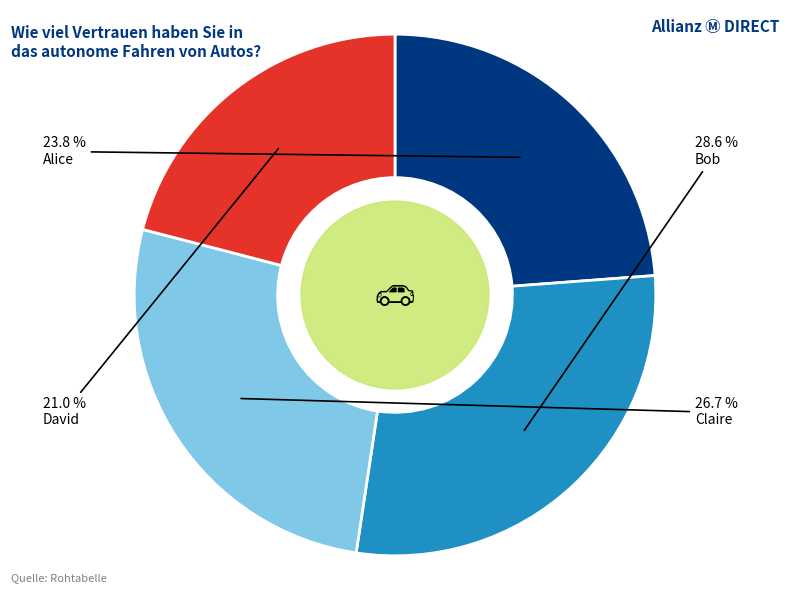

True or false: Bob accounts for 14% of the total.

False